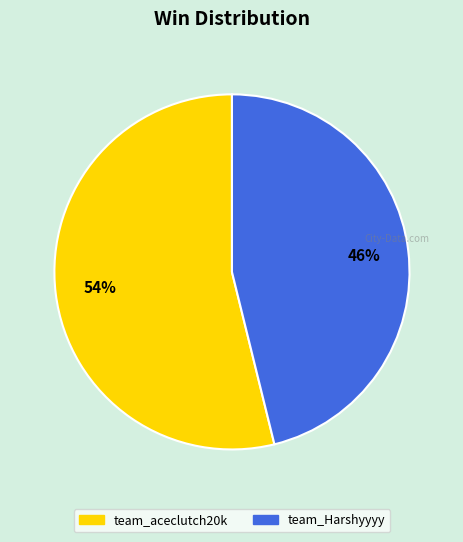

Is the sum of team_aceclutch20k and team_Harshyyyy greater than half?

Yes